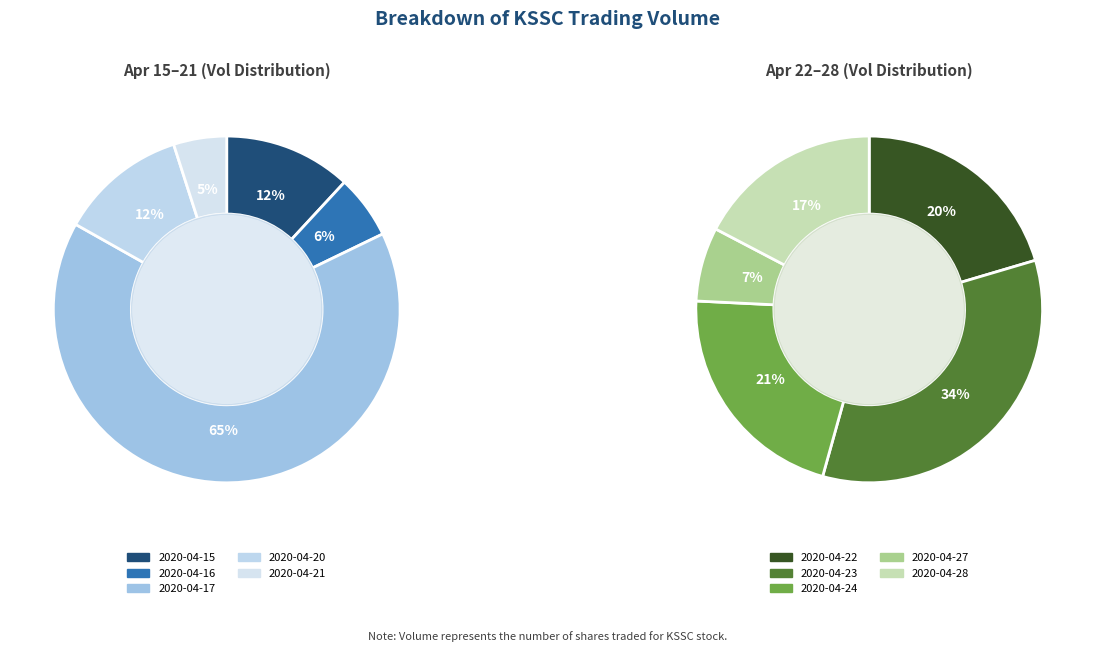

Count the number of slices in the pie.

10